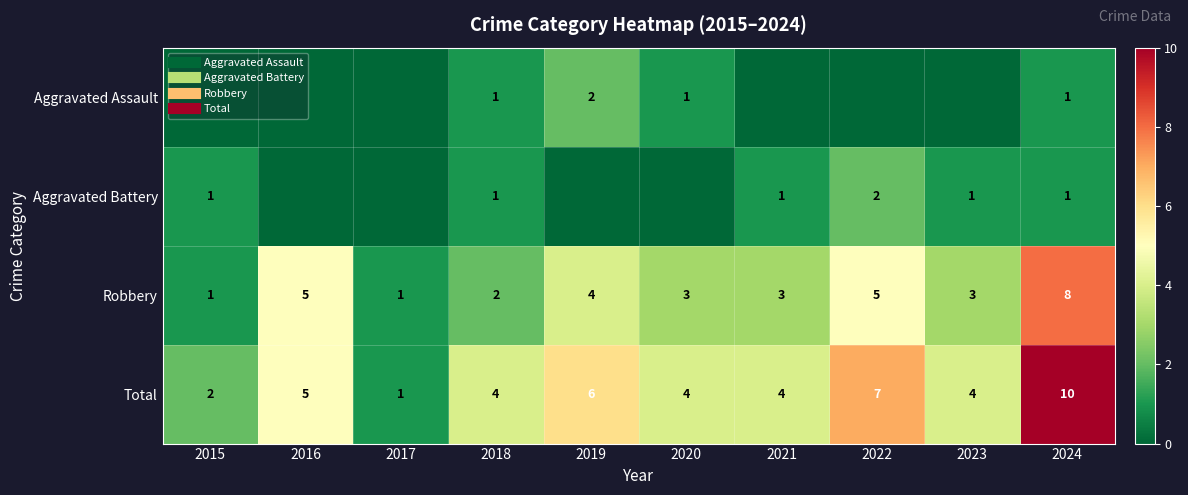

The Aggravated Battery series shows 0 at 2021. True or false?

False